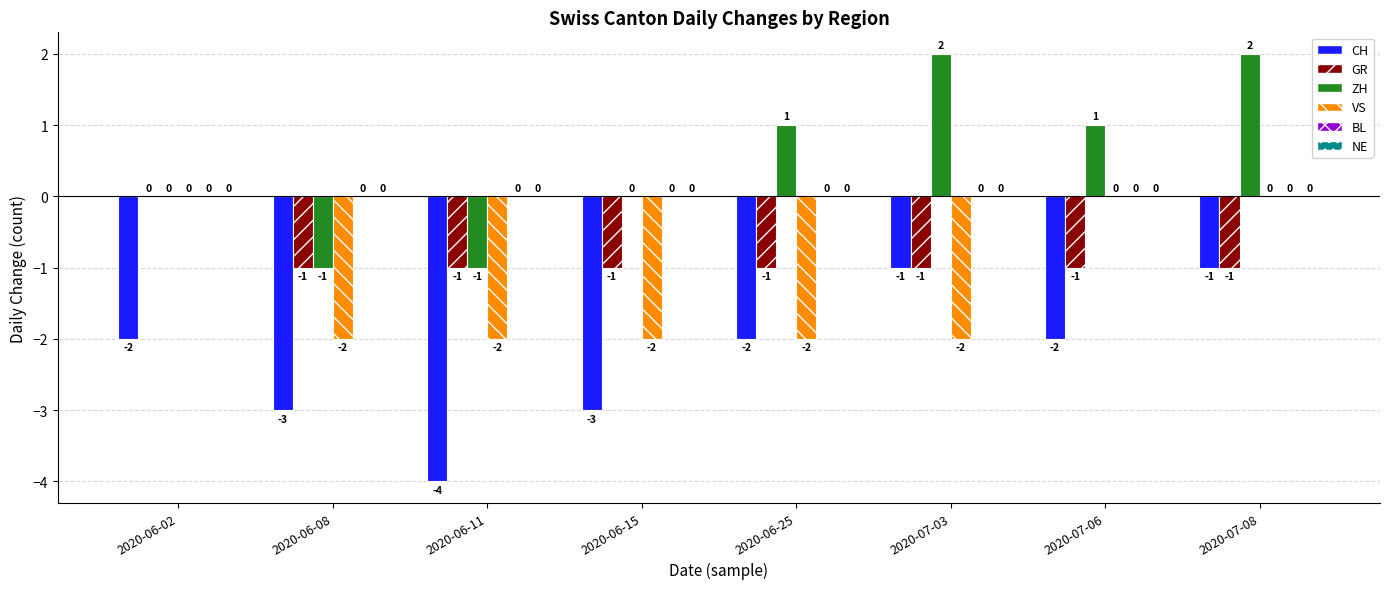

Reading left to right, what are all the values shown in this chart?

CH: 2020-06-02=-2	2020-06-08=-3	2020-06-11=-4	2020-06-15=-3	2020-06-25=-2	2020-07-03=-1	2020-07-06=-2	2020-07-08=-1
GR: 2020-06-02=0	2020-06-08=-1	2020-06-11=-1	2020-06-15=-1	2020-06-25=-1	2020-07-03=-1	2020-07-06=-1	2020-07-08=-1
ZH: 2020-06-02=0	2020-06-08=-1	2020-06-11=-1	2020-06-15=0	2020-06-25=1	2020-07-03=2	2020-07-06=1	2020-07-08=2
VS: 2020-06-02=0	2020-06-08=-2	2020-06-11=-2	2020-06-15=-2	2020-06-25=-2	2020-07-03=-2	2020-07-06=0	2020-07-08=0